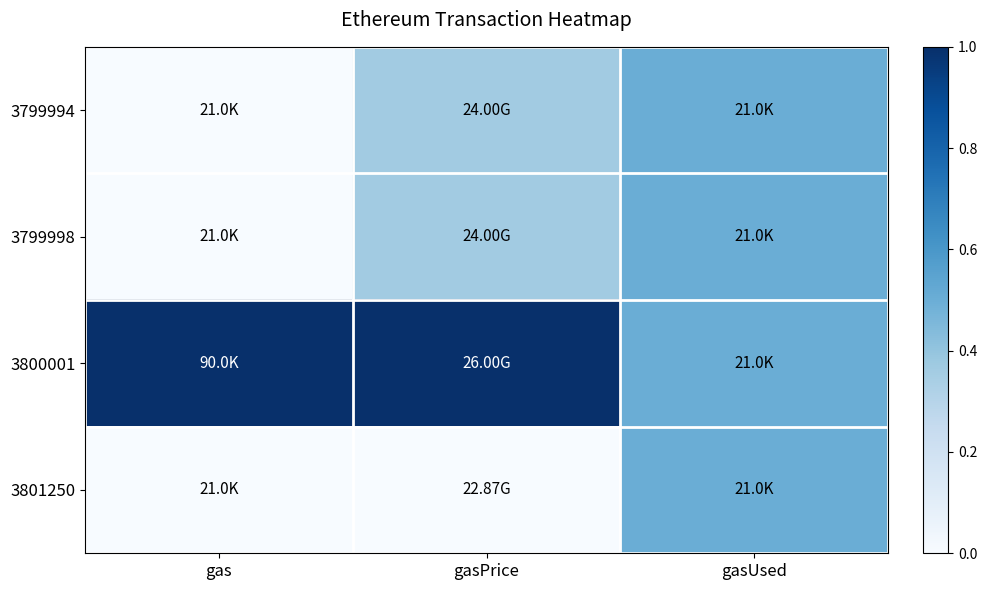

Which series has the largest total across all categories?

3800001